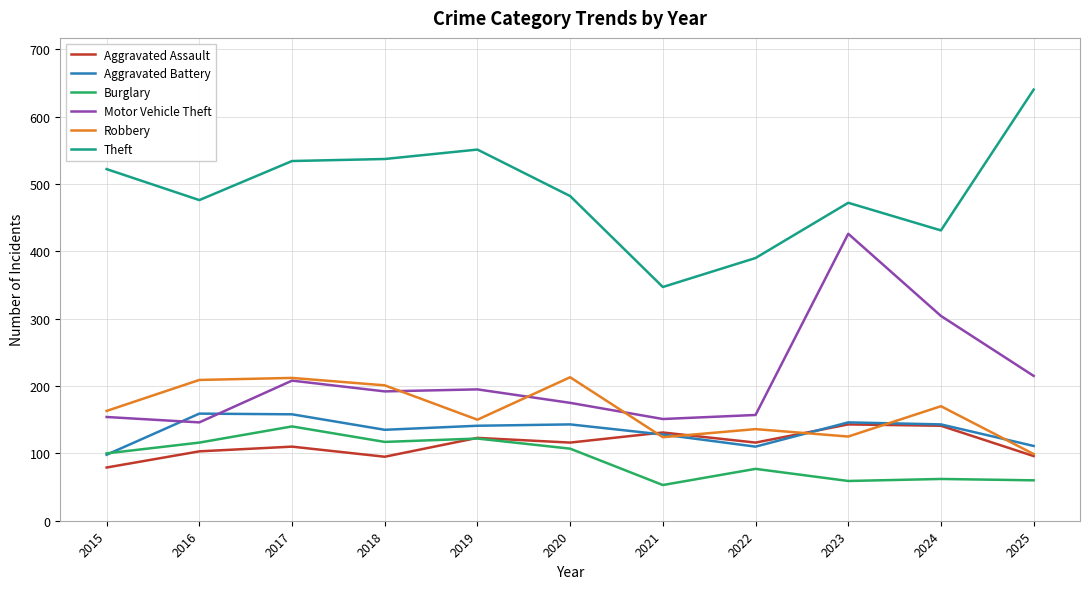

The Theft series shows 253 at 2024. True or false?

False